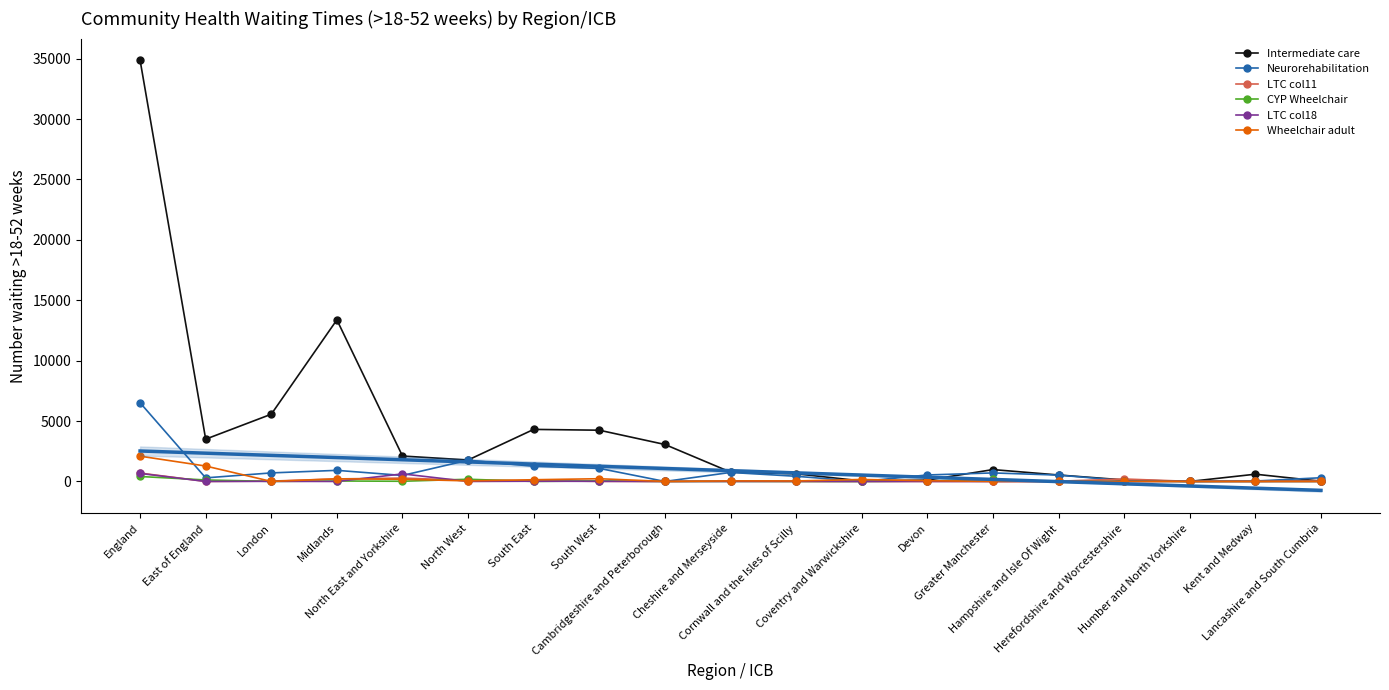

At Cornwall and the Isles of Scilly, list the series in order from largest to smallest.

Intermediate care, Neurorehabilitation, Wheelchair adult, LTC col18, LTC col11, CYP Wheelchair